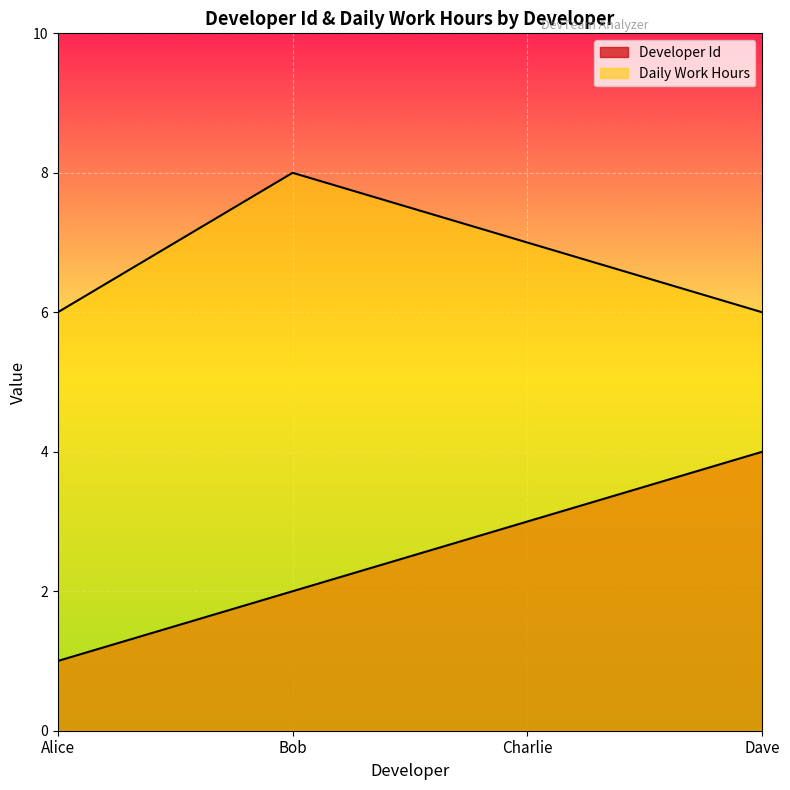

Between Bob and Dave, which series saw the biggest shift?

Developer Id